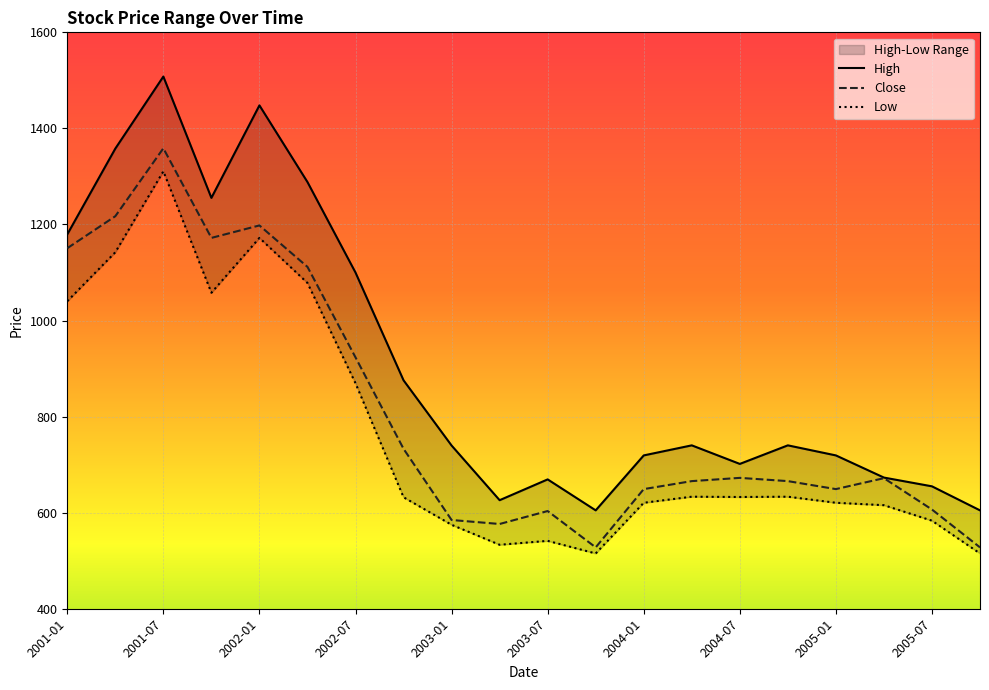

How many data points in Low are less than 632?

9